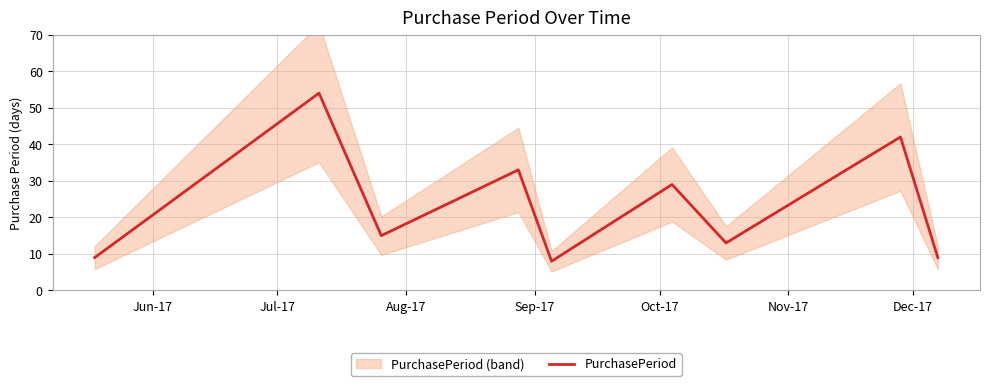

What is the highest value of the PurchasePeriod series?

54